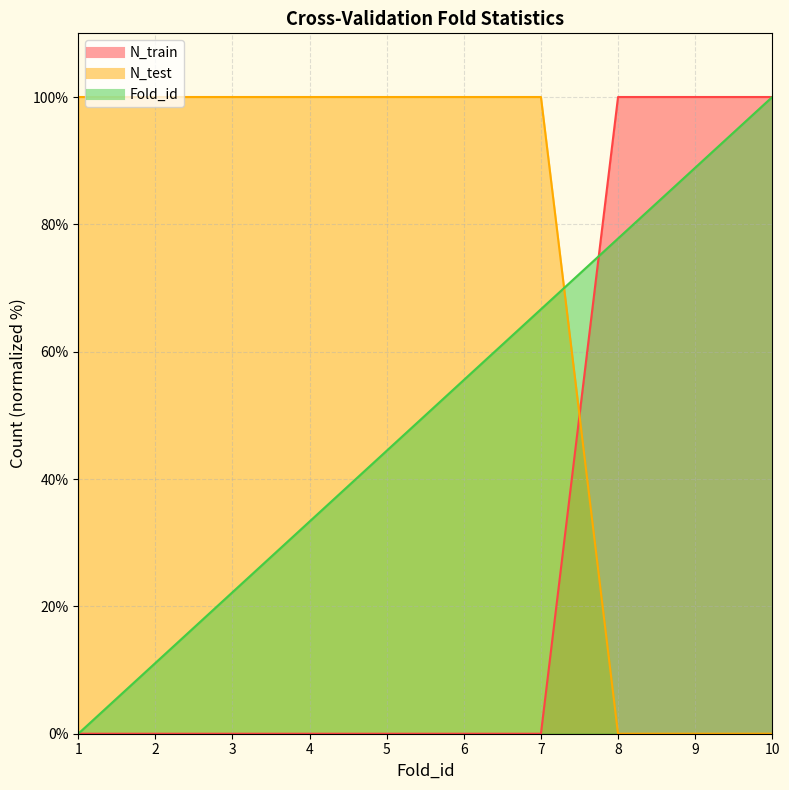

How many data points does each series have?

10